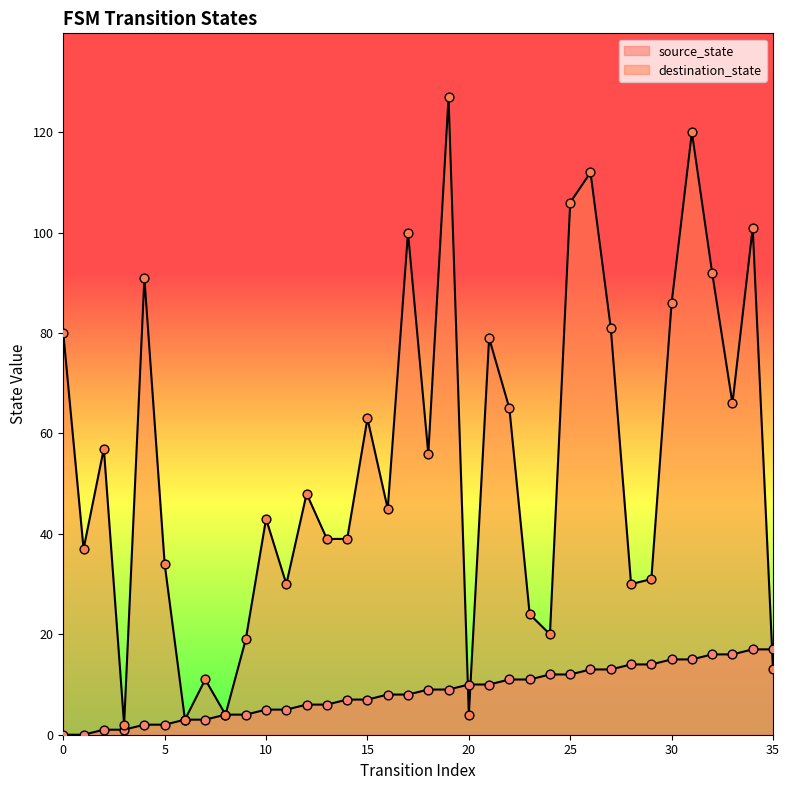

Which series reaches the maximum Y coordinate?

destination_state